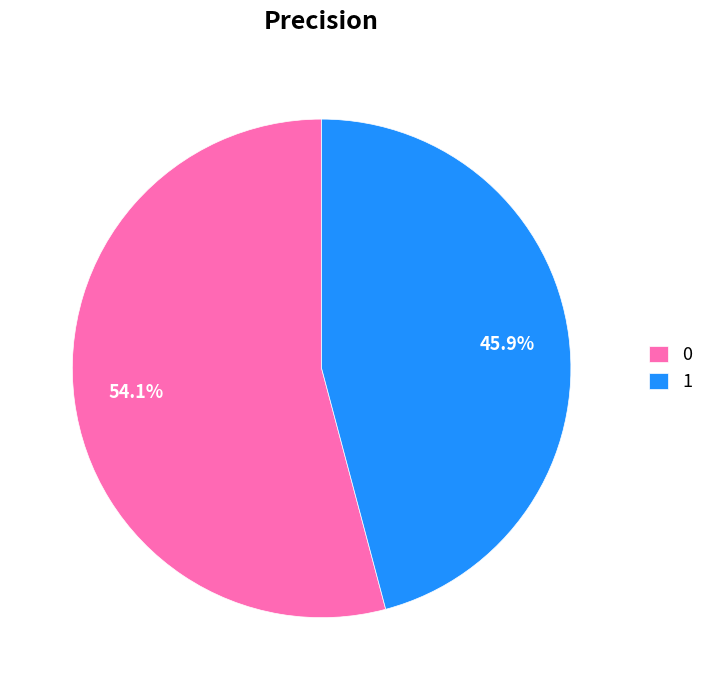

Is the sum of 0 and 1 greater than half?

Yes